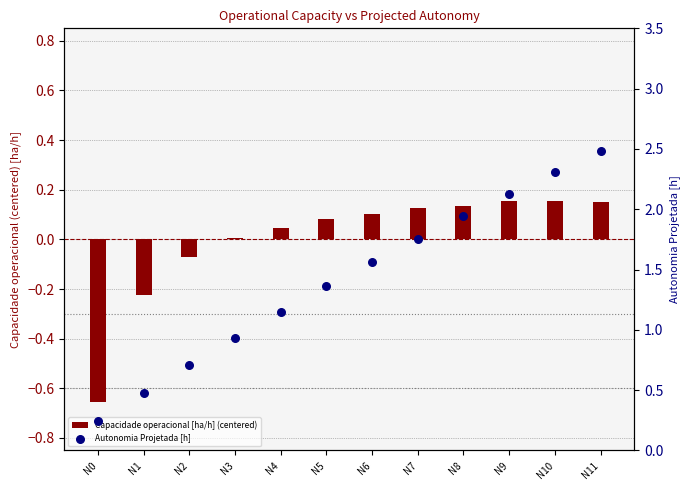

What are all the series names shown in the legend?

Capacidade operacional [ha/h] (centered), Autonomia Projetada [h]